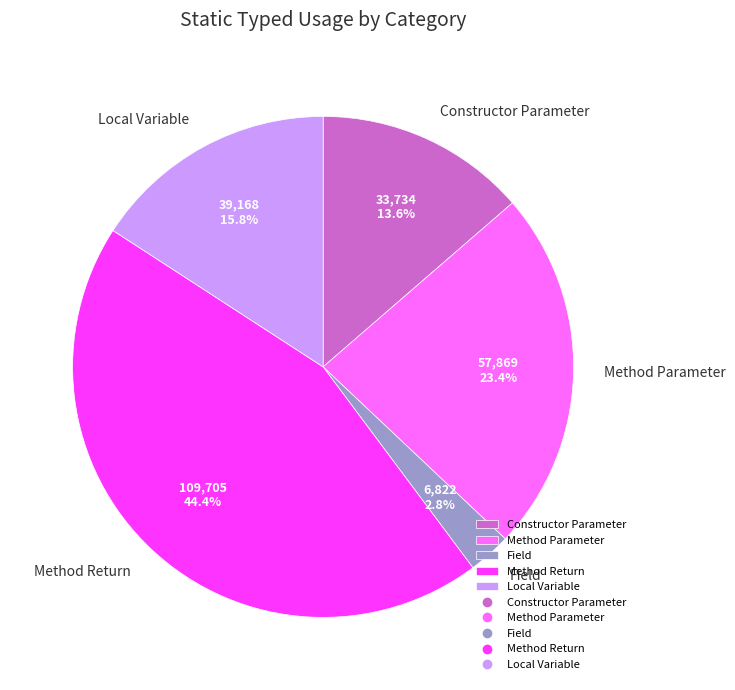

True or false: Field accounts for 3% of the total.

True